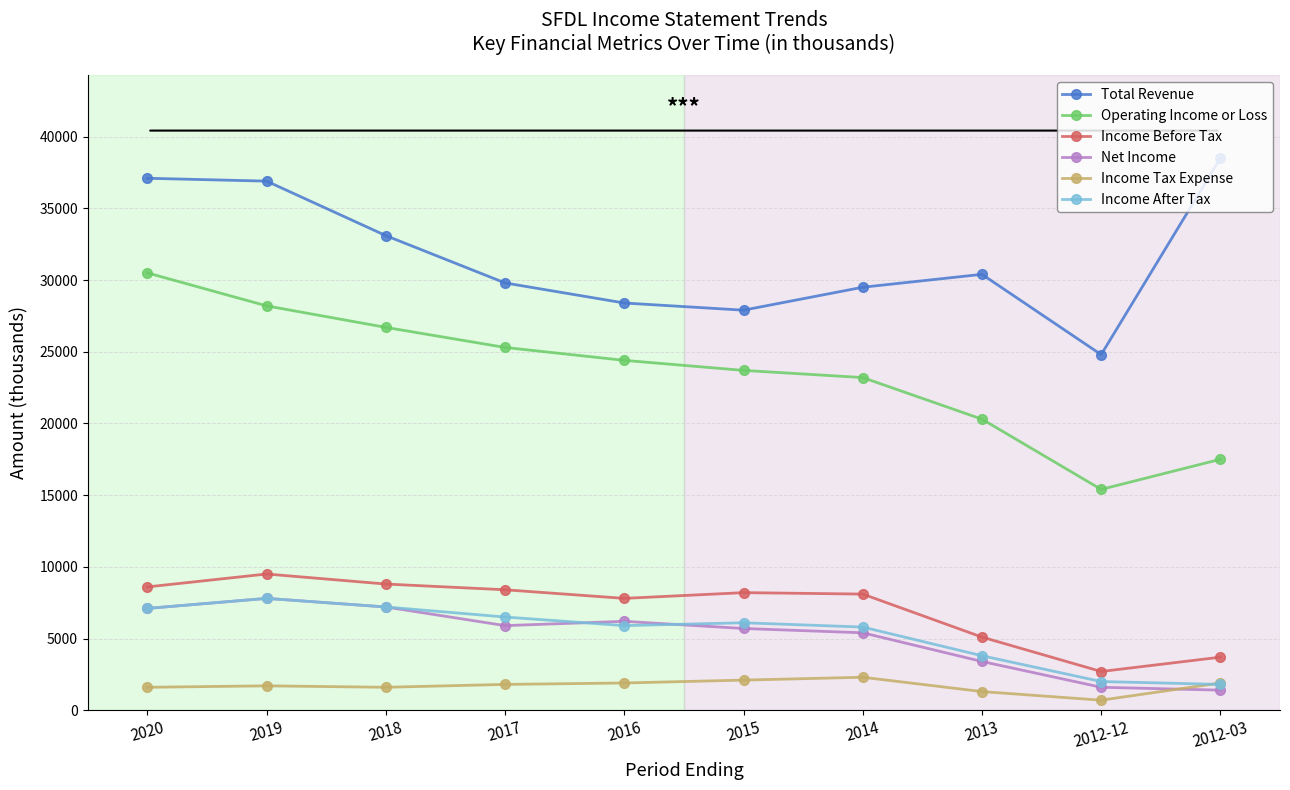

What is the difference between the maximum and minimum values in the Income After Tax series?

6000